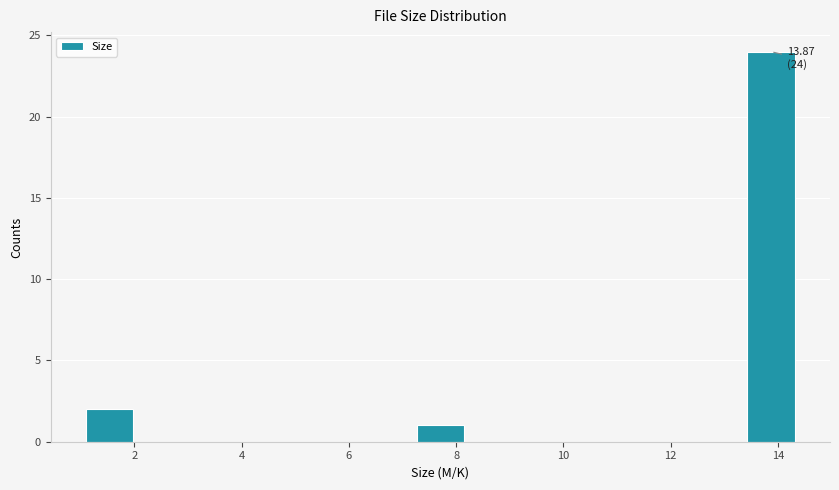

Over which range of the x-axis is the bar tallest?

13.4 to 14.4